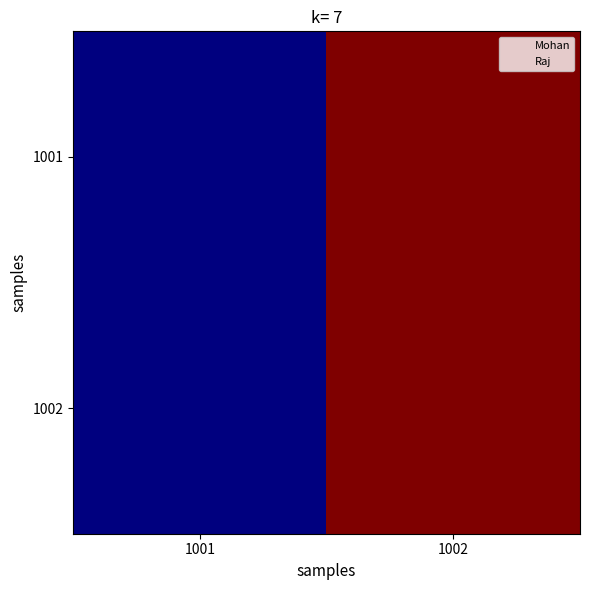

Reading left to right, list all the values displayed in this chart.

1001: 1001=0	1002=1
1002: 1001=0	1002=1